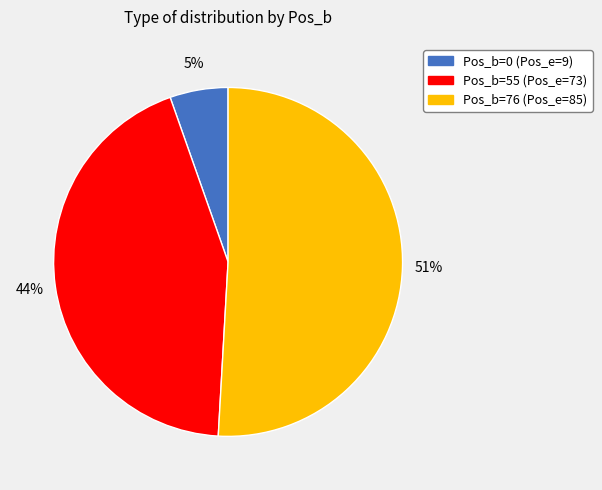

To the nearest percent, what is the difference between the largest and smallest slice percentages?

46%